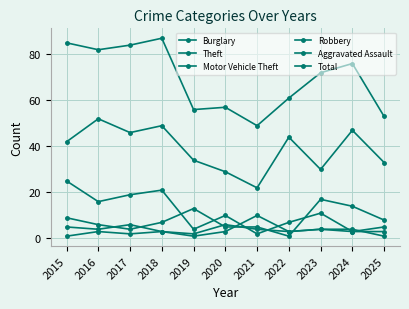

Reading right to left, extract all data points from this chart.

Burglary: 2025=3	2024=3	2023=11	2022=7	2021=2	2020=10	2019=4	2018=21	2017=19	2016=16	2015=25
Theft: 2025=33	2024=47	2023=30	2022=44	2021=22	2020=29	2019=34	2018=49	2017=46	2016=52	2015=42
Motor Vehicle Theft: 2025=8	2024=14	2023=17	2022=1	2021=5	2020=5	2019=13	2018=7	2017=4	2016=6	2015=9
Robbery: 2025=5	2024=3	2023=4	2022=3	2021=10	2020=3	2019=1	2018=3	2017=6	2016=4	2015=5
Aggravated Assault: 2025=1	2024=4	2023=4	2022=3	2021=4	2020=6	2019=2	2018=3	2017=2	2016=3	2015=1
Total: 2025=53	2024=76	2023=72	2022=61	2021=49	2020=57	2019=56	2018=87	2017=84	2016=82	2015=85